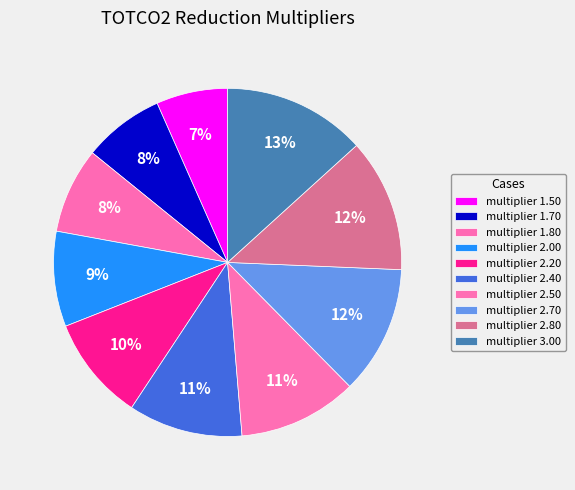

Does any single category account for the majority?

No